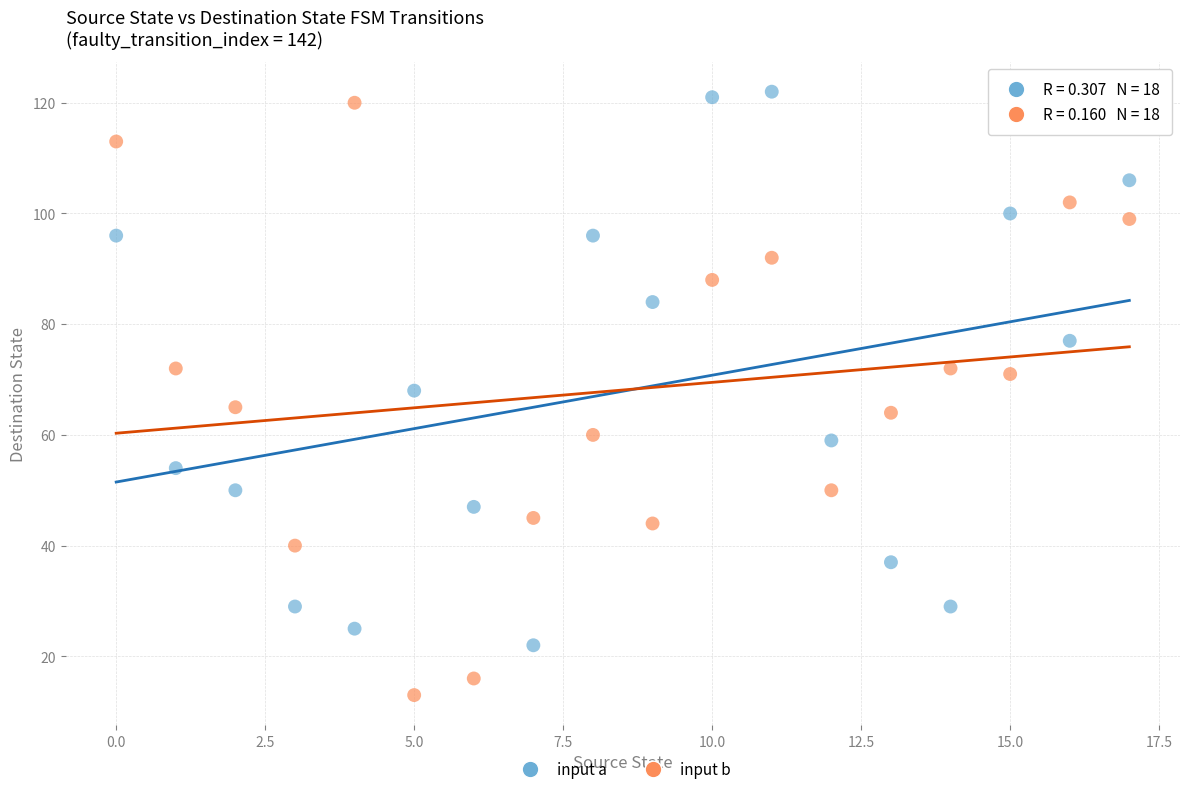

Which series contains the highest Y value?

input a